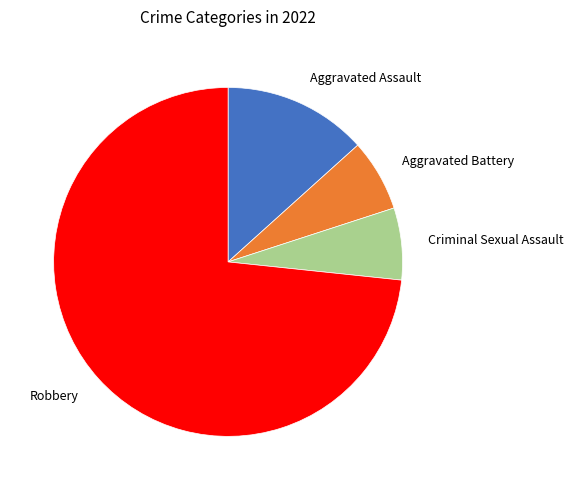

To the nearest percent, what is the difference between the largest and smallest slice percentages?

67%